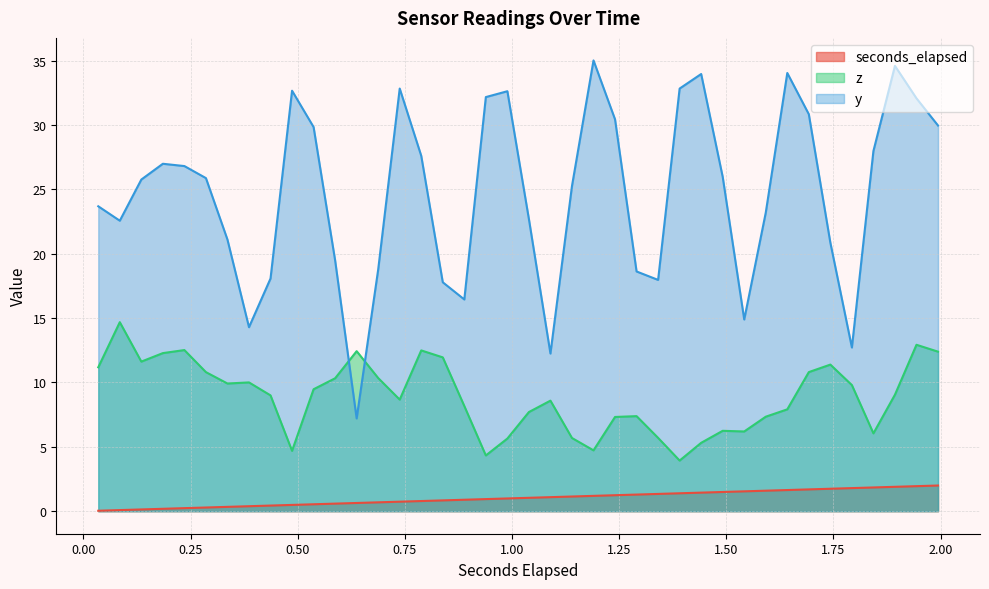

What is the difference between the maximum and minimum values in the seconds_elapsed series?

2.0